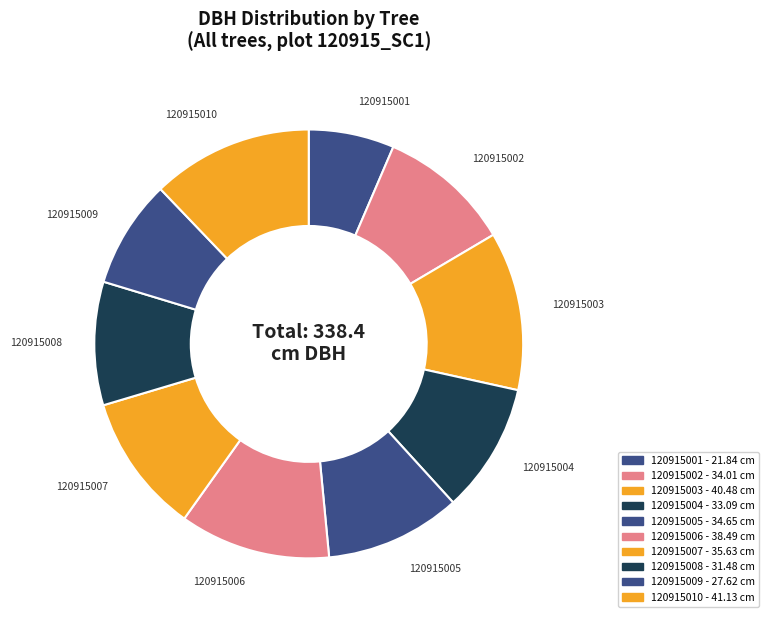

Which category has the smallest portion of the pie?

120915001